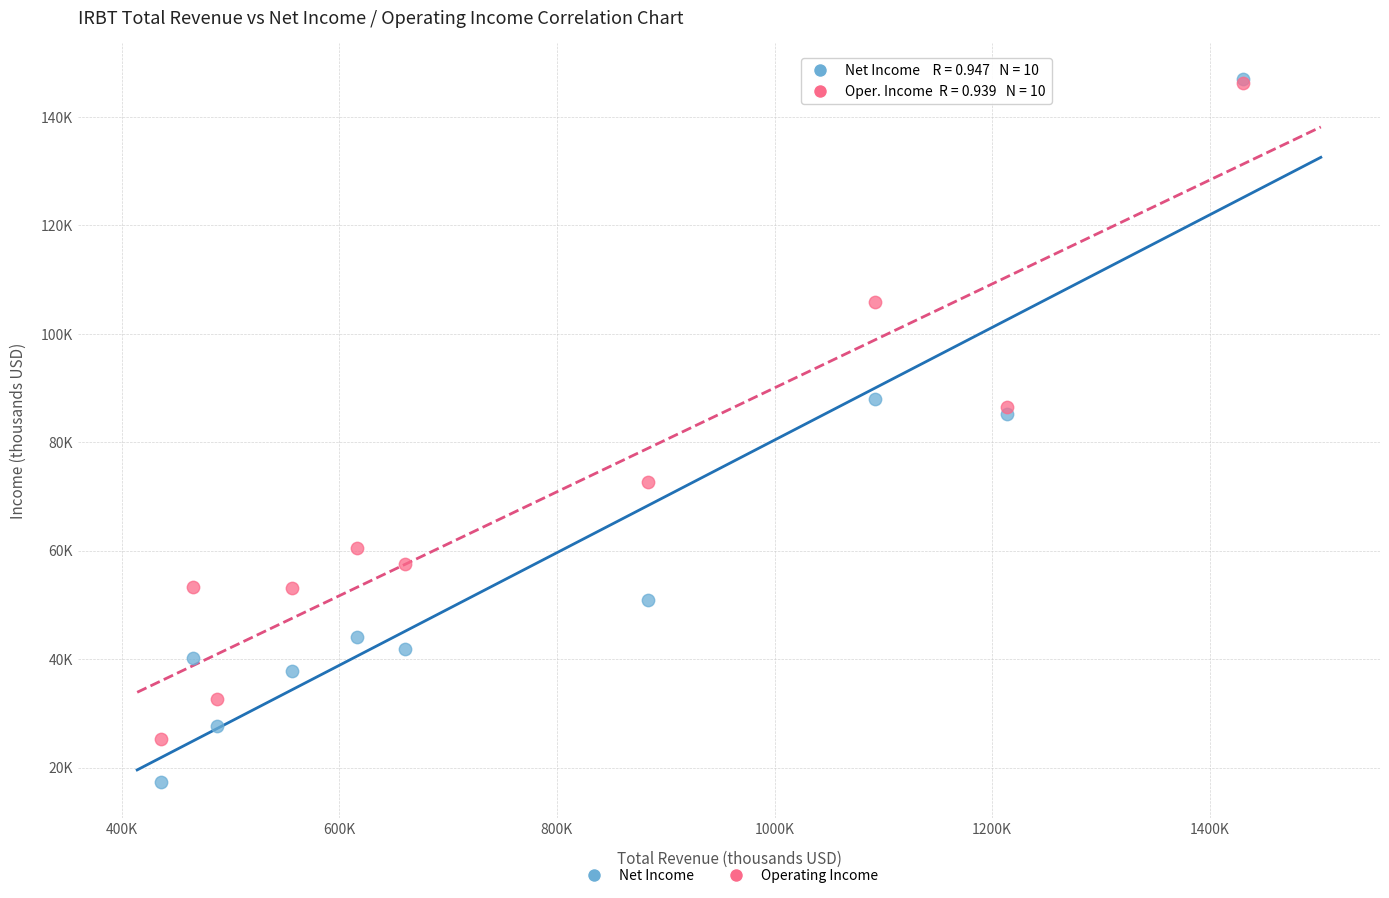

Which series has the widest spread of Y values?

Net Income